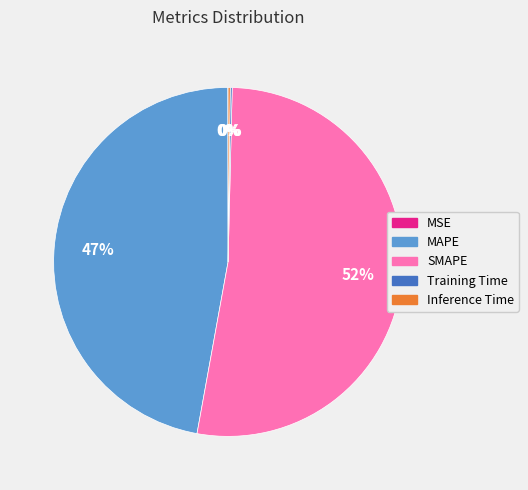

What is the largest slice in the pie chart?

SMAPE